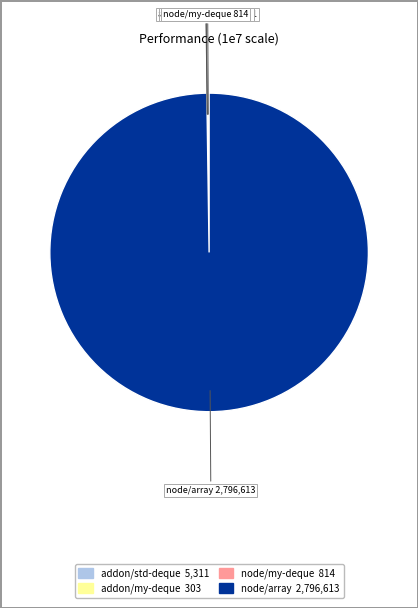

Which slice is the largest?

node/array